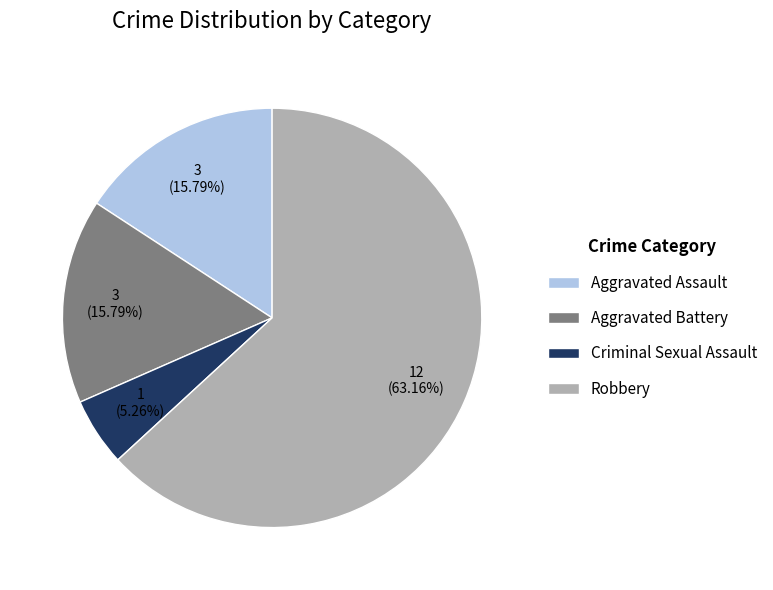

To the nearest percent, what percentage of the pie is Aggravated Assault?

16%